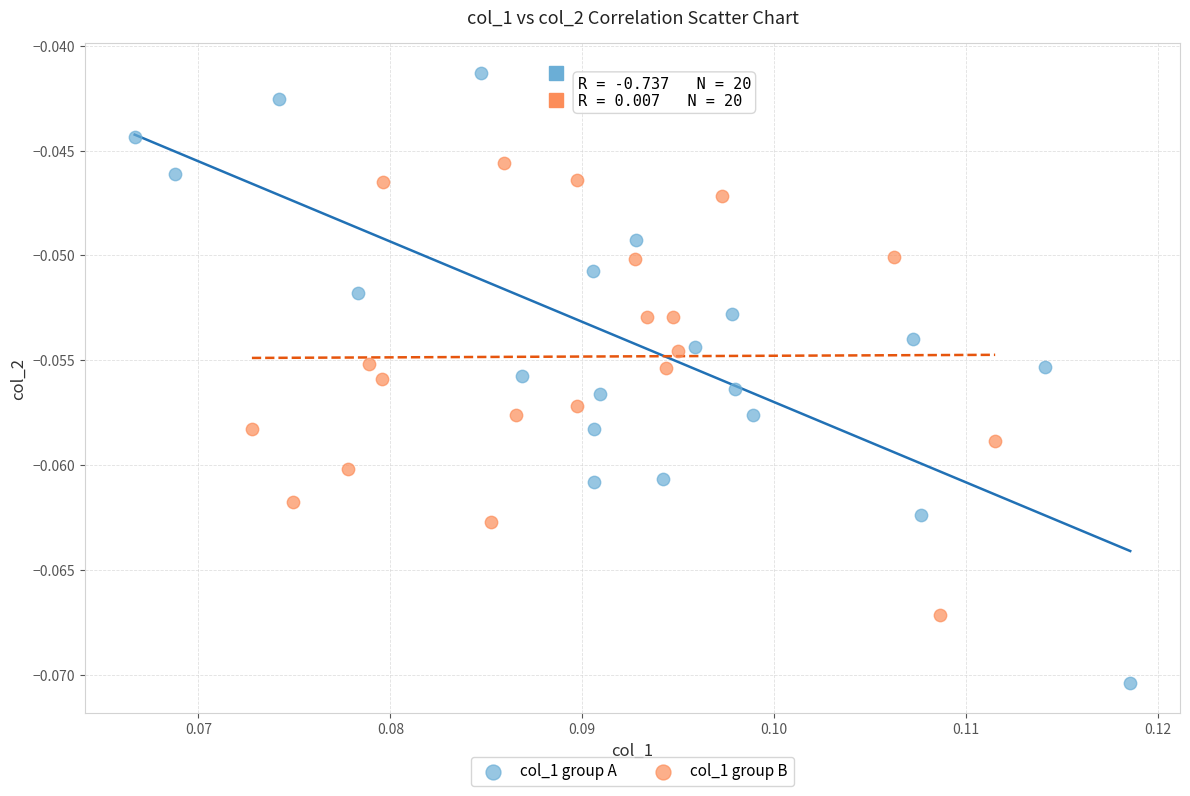

What are all the series names shown in the legend?

col_1 group A, col_1 group B